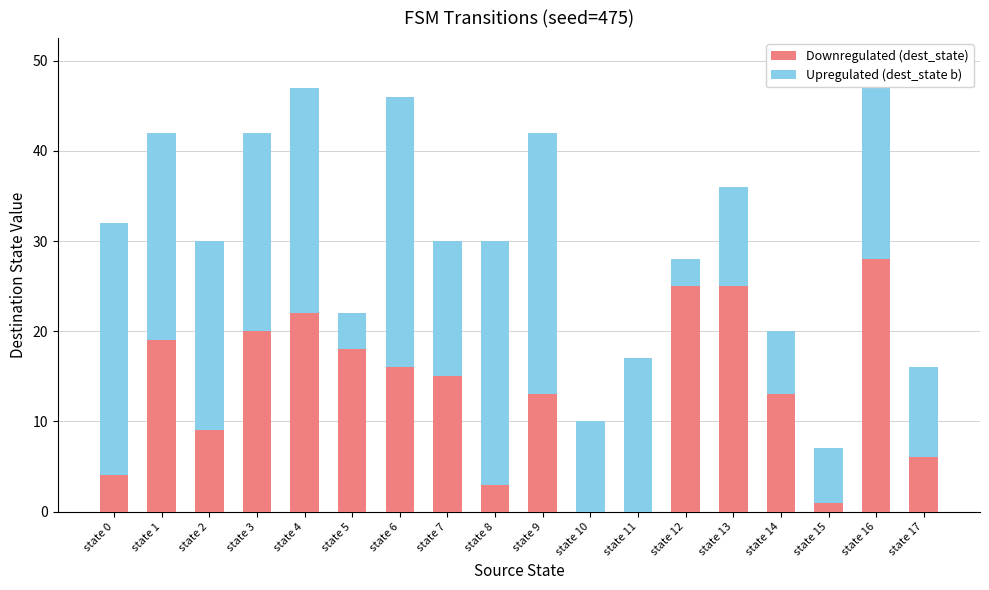

Which category has the highest value in the Downregulated (dest_state) series?

state 16